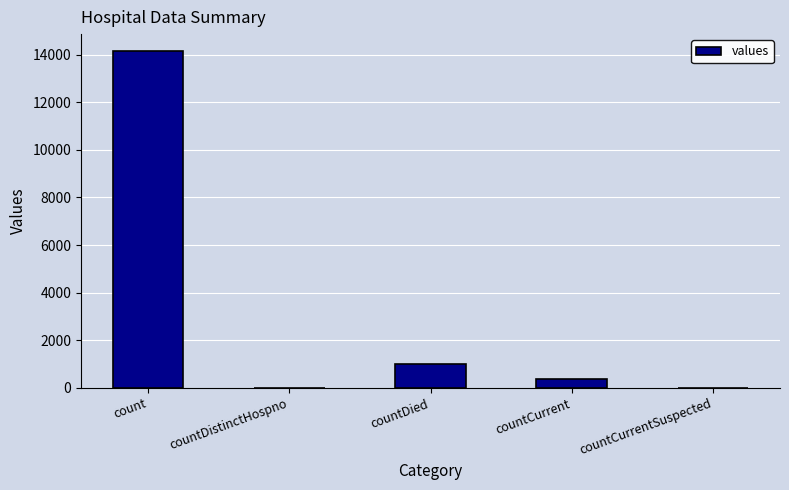

At which label does the data first exceed 356?

count